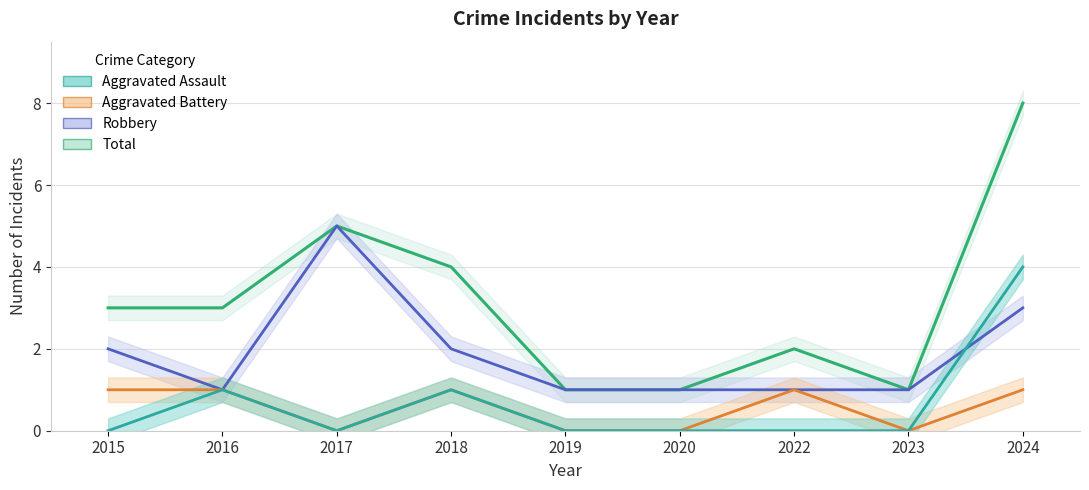

Reading right to left, extract all data points from this chart.

Aggravated Assault: 2024=4	2023=0	2022=0	2020=0	2019=0	2018=1	2017=0	2016=1	2015=0
Aggravated Battery: 2024=1	2023=0	2022=1	2020=0	2019=0	2018=1	2017=0	2016=1	2015=1
Robbery: 2024=3	2023=1	2022=1	2020=1	2019=1	2018=2	2017=5	2016=1	2015=2
Total: 2024=8	2023=1	2022=2	2020=1	2019=1	2018=4	2017=5	2016=3	2015=3